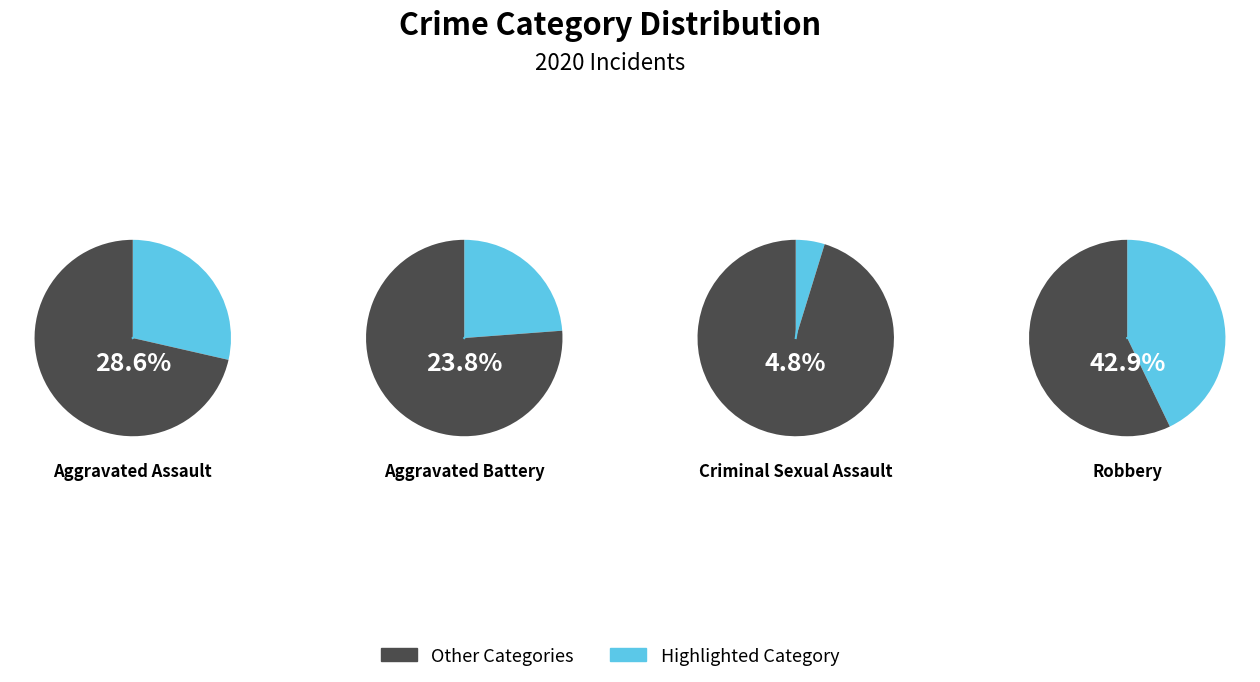

What percentage is the Aggravated Battery slice, to the nearest percent?

24%